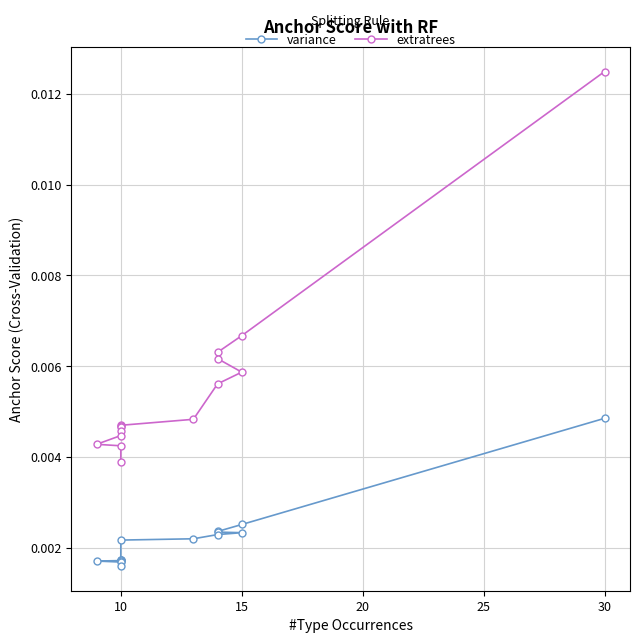

Rank the categories by extratrees value from highest to lowest.

5, 10, 15, 20, 25, 30, 35, 7, 8, 9, 10, 11, 12, 13, 14